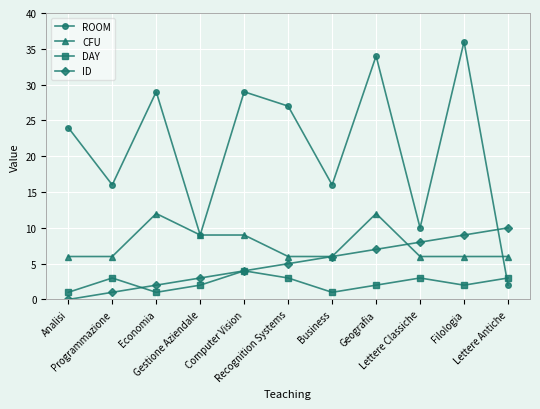

True or false: DAY and CFU cross at least once.

False